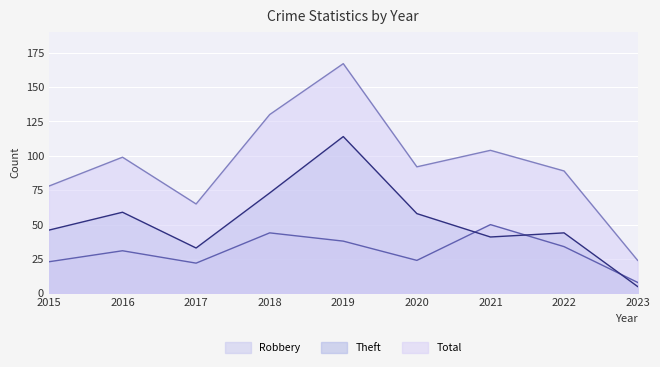

How many lines are shown in the chart?

3